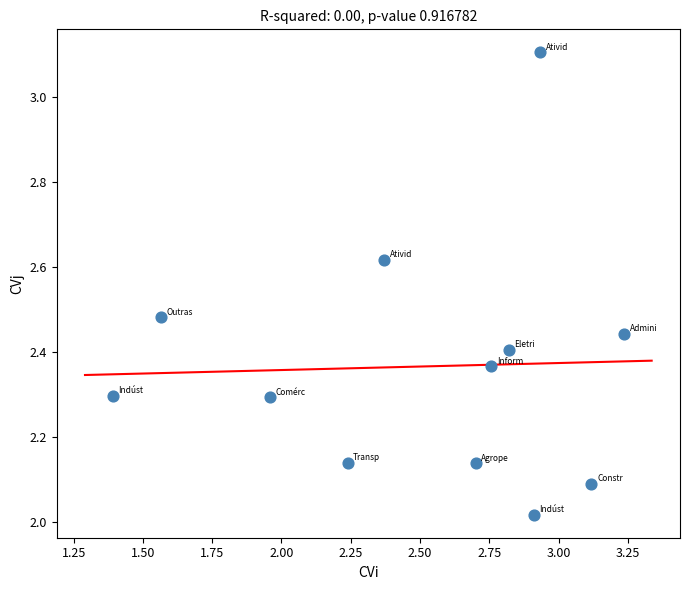

What is the range of Y values (max minus min)?

1.1